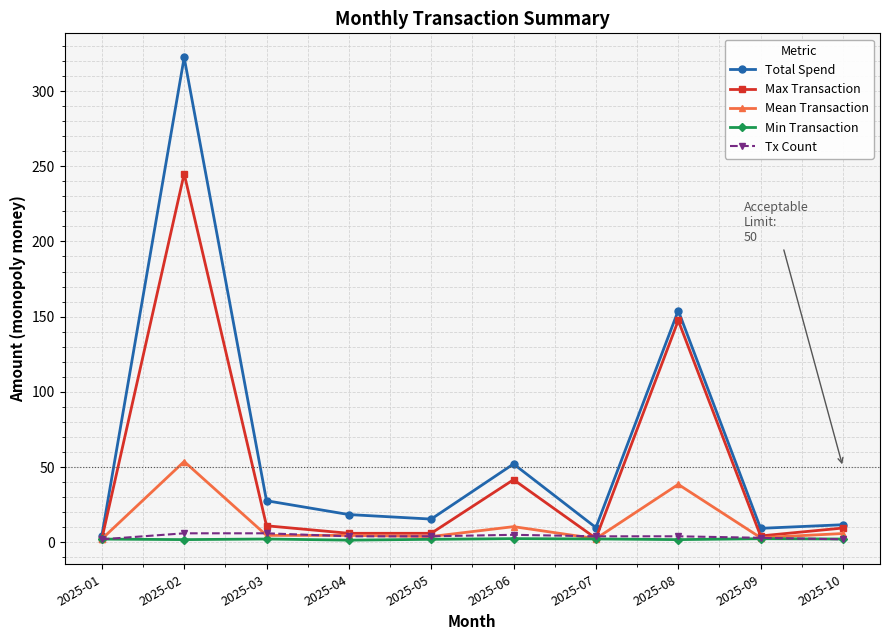

What is the value of the Min Transaction point at the 9th from the left?

2.4